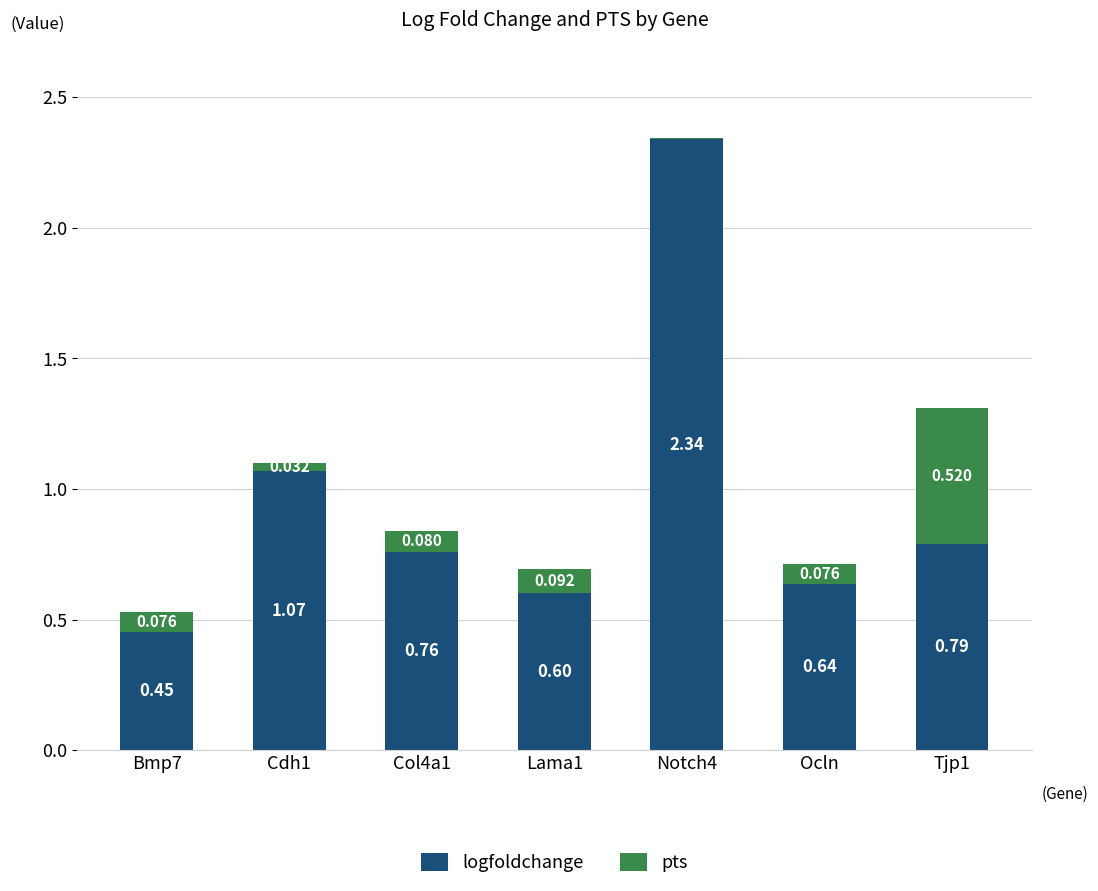

What is the maximum value for logfoldchange?

2.3